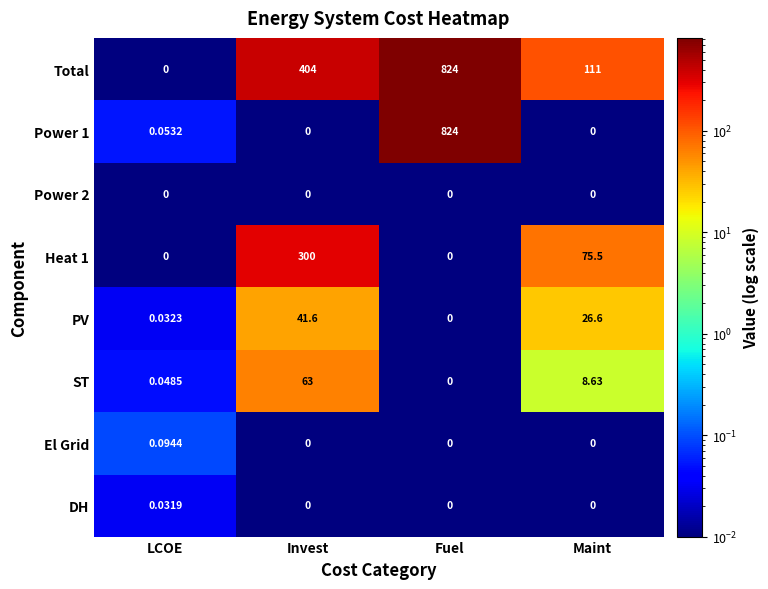

Which series changed the most between LCOE and Invest?

Total